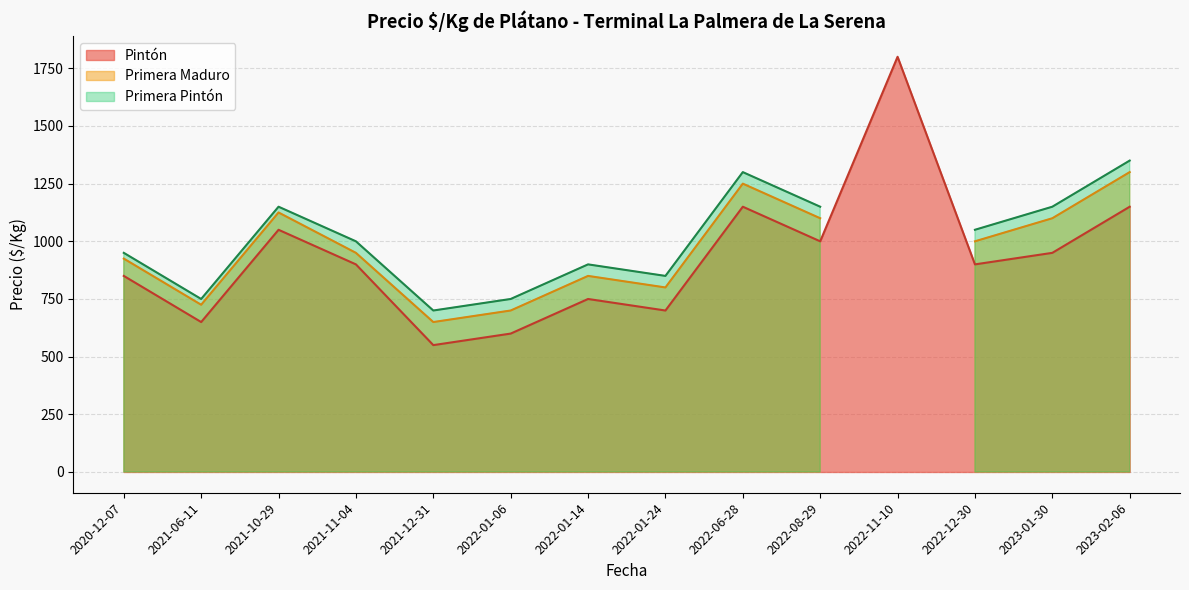

What is the sum of the Precio máximo values at 2021-12-31 and 2023-02-06?

1700